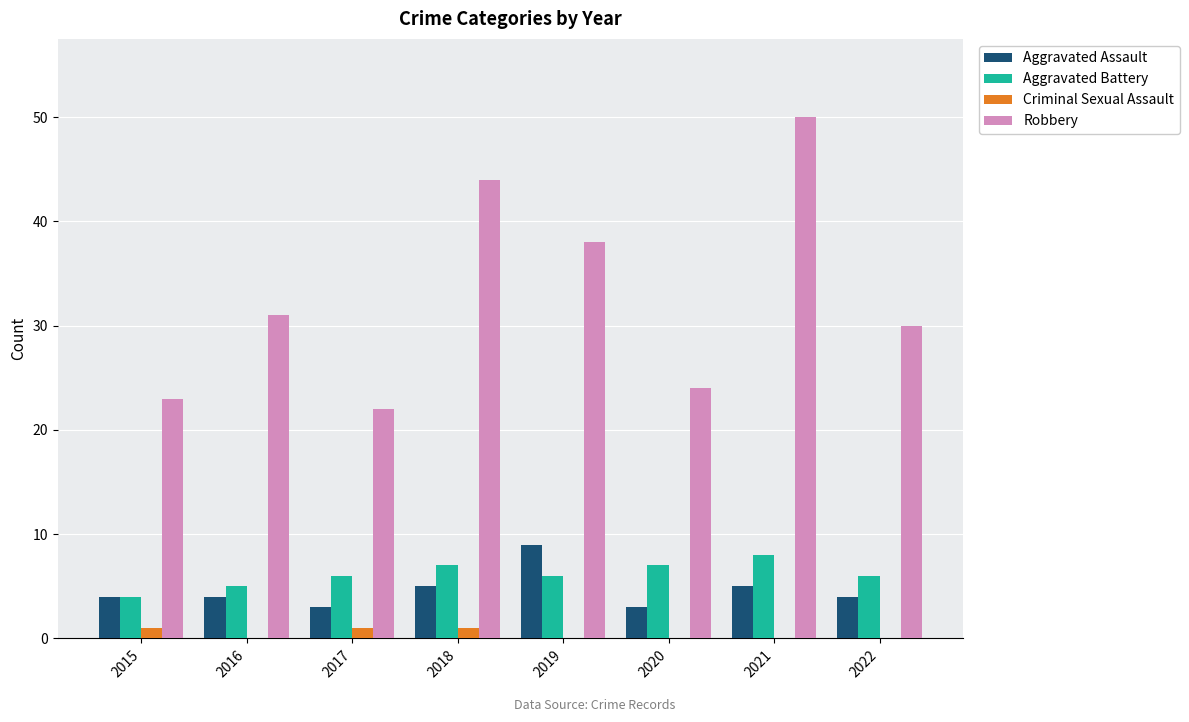

Does the chart contain stacked bars?

No